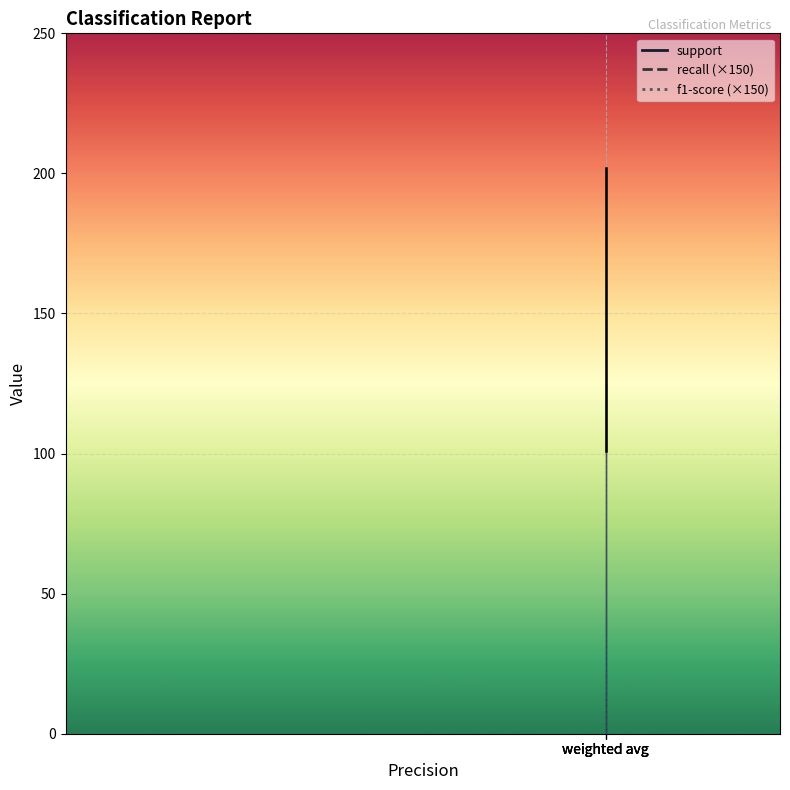

Which series has the largest range (max minus min)?

support